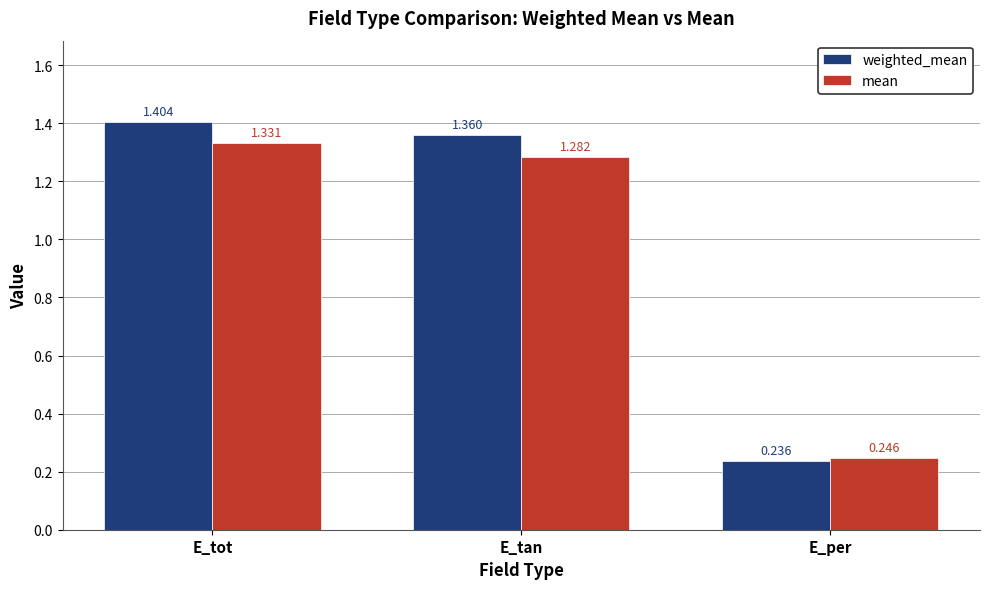

Rank the categories by weighted_mean value from highest to lowest.

E_tot, E_tan, E_per